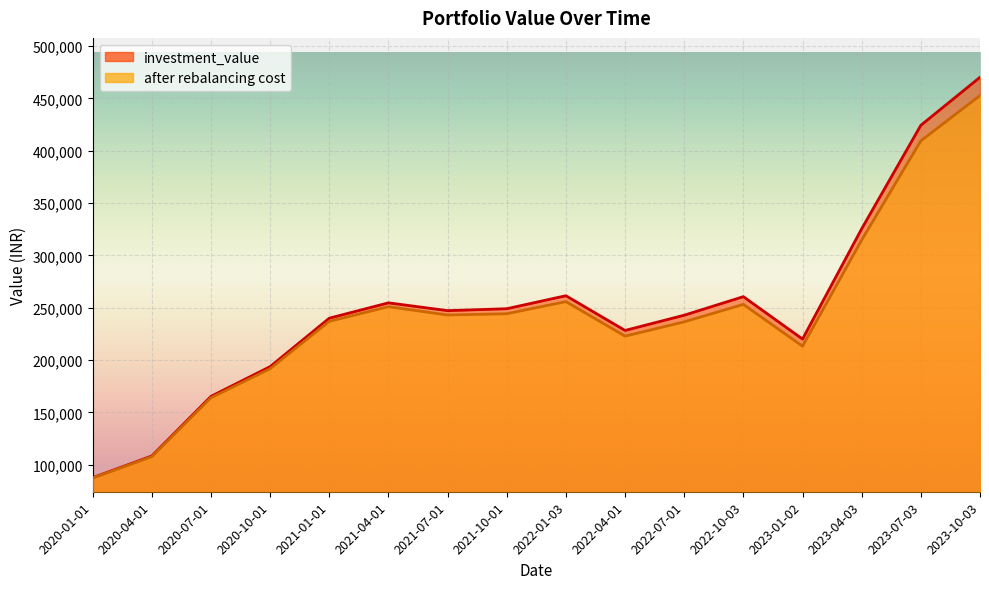

True or false: after rebalancing cost has more than 2 points higher than both neighbors.

True